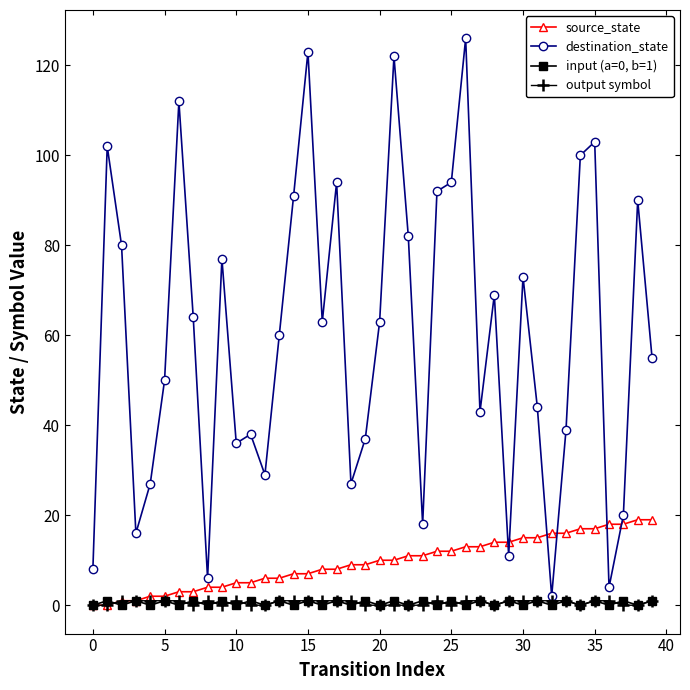

Reading left to right, transcribe all the data shown in this chart.

source_state: 0	0	1	1	2	2	3	3	4	4	5	5	6	6	7	7	8	8	9	9	10	10	11	11	12	12	13	13	14	14	15	15	16	16	17	17	18	18	19	19
destination_state: 8	102	80	16	27	50	112	64	6	77	36	38	29	60	91	123	63	94	27	37	63	122	82	18	92	94	126	43	69	11	73	44	2	39	100	103	4	20	90	55
input (a=0, b=1): 0	1	0	1	0	1	0	1	0	1	0	1	0	1	0	1	0	1	0	1	0	1	0	1	0	1	0	1	0	1	0	1	0	1	0	1	0	1	0	1
output symbol: 0	0	1	1	1	1	1	0	1	0	1	0	0	1	1	1	1	1	1	0	0	0	0	0	1	0	1	1	0	1	1	1	1	1	0	1	1	0	0	1